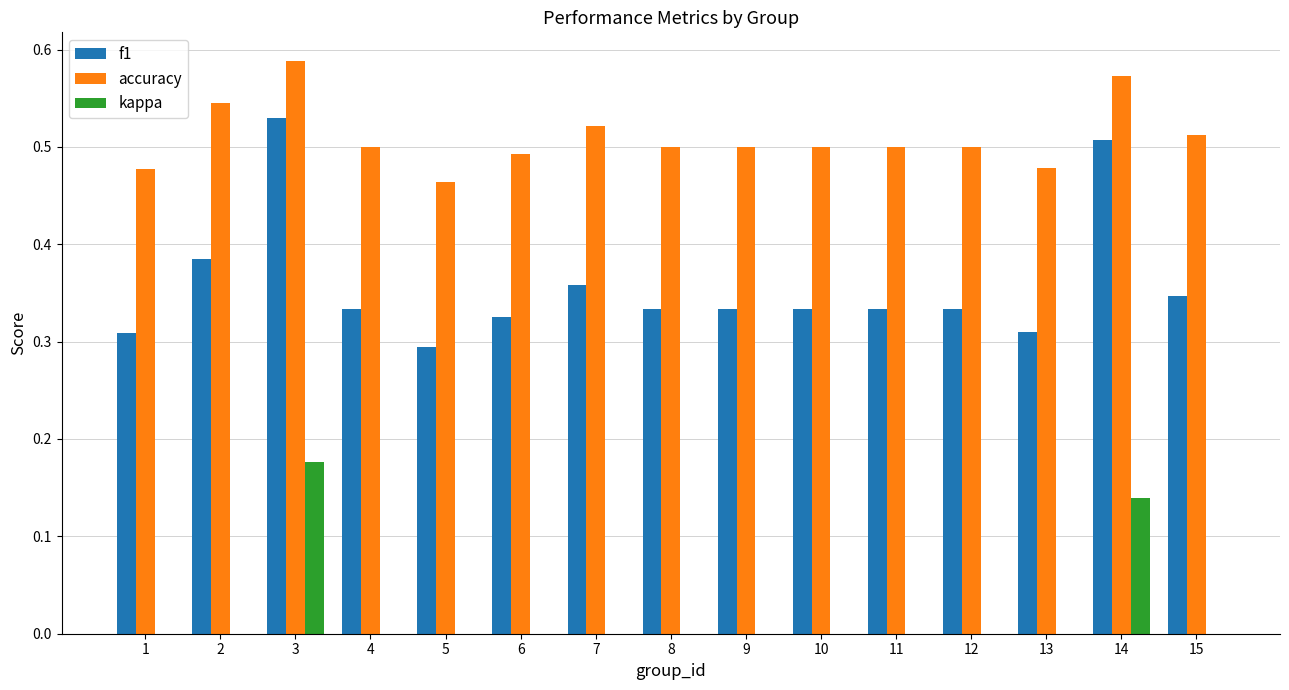

What is the sum of all f1 values?

5.4